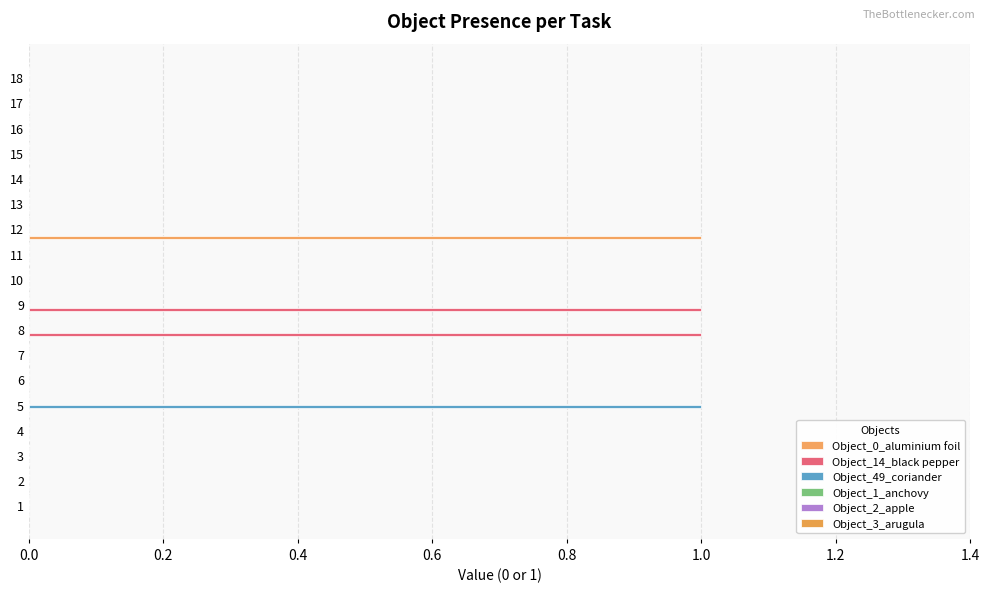

How many distinct data groups are displayed?

3